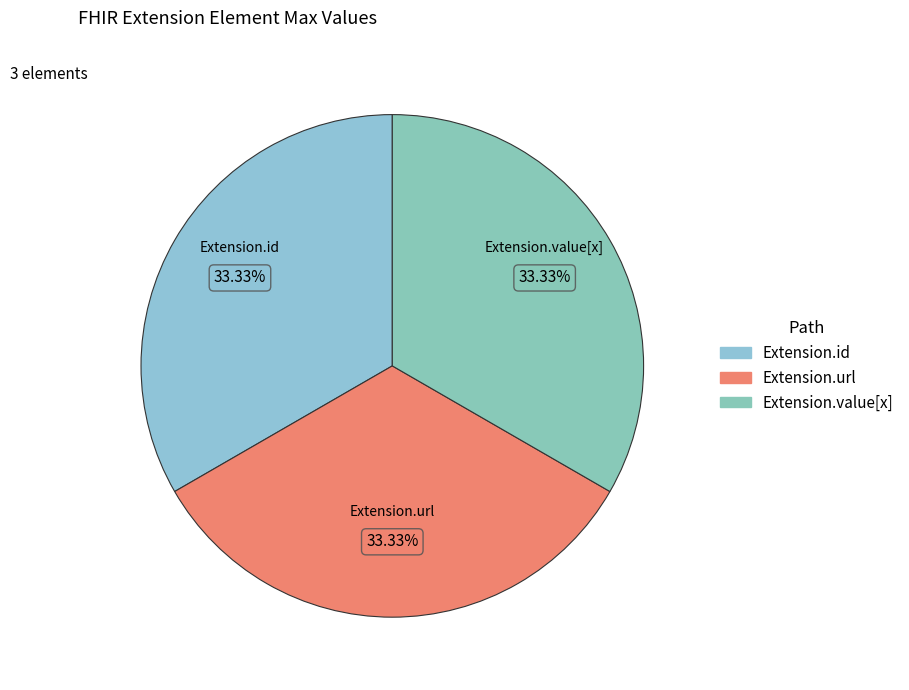

How many segments does this pie chart have?

3